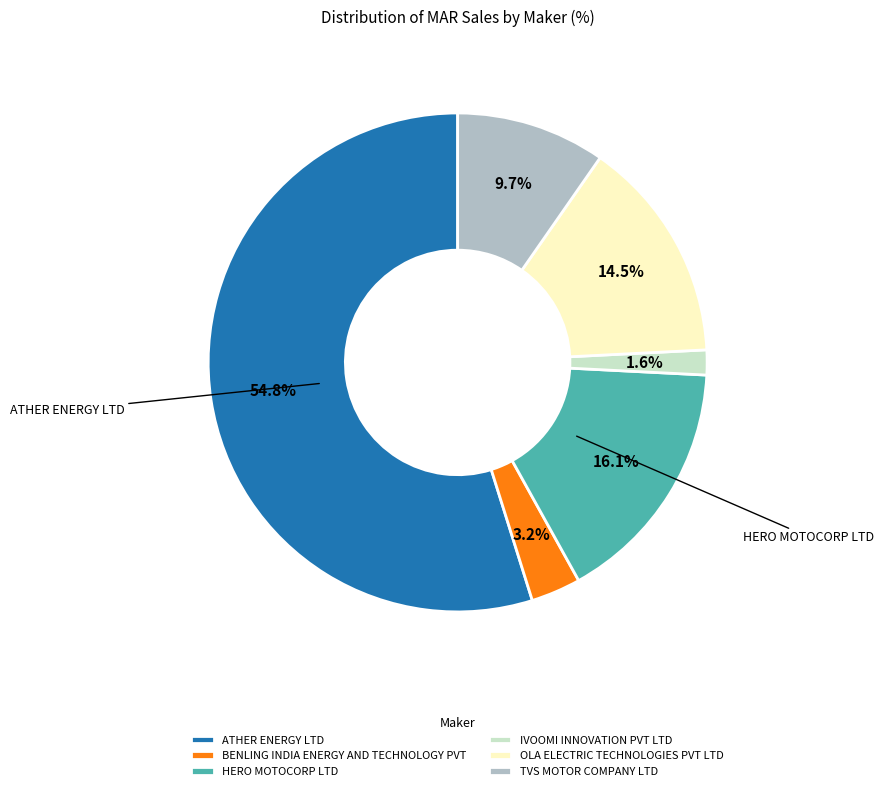

Which category accounts for the majority?

ATHER ENERGY LTD